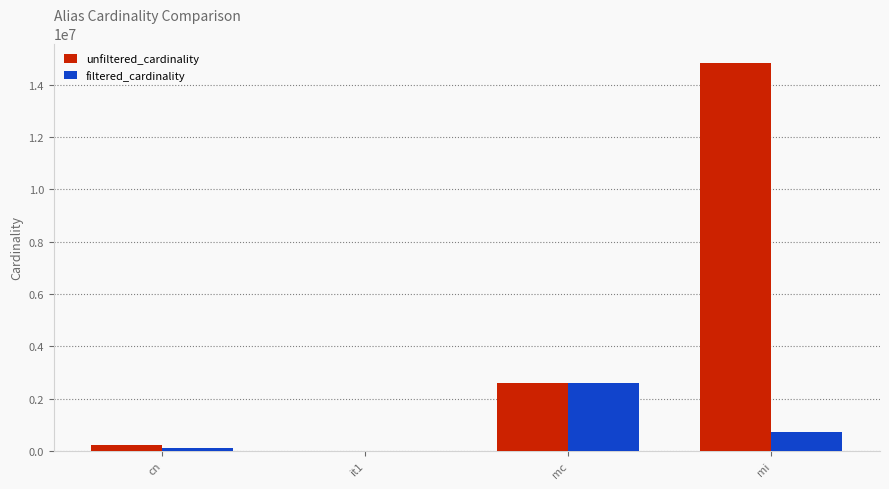

What is the sum of all unfiltered_cardinality values?

17679959